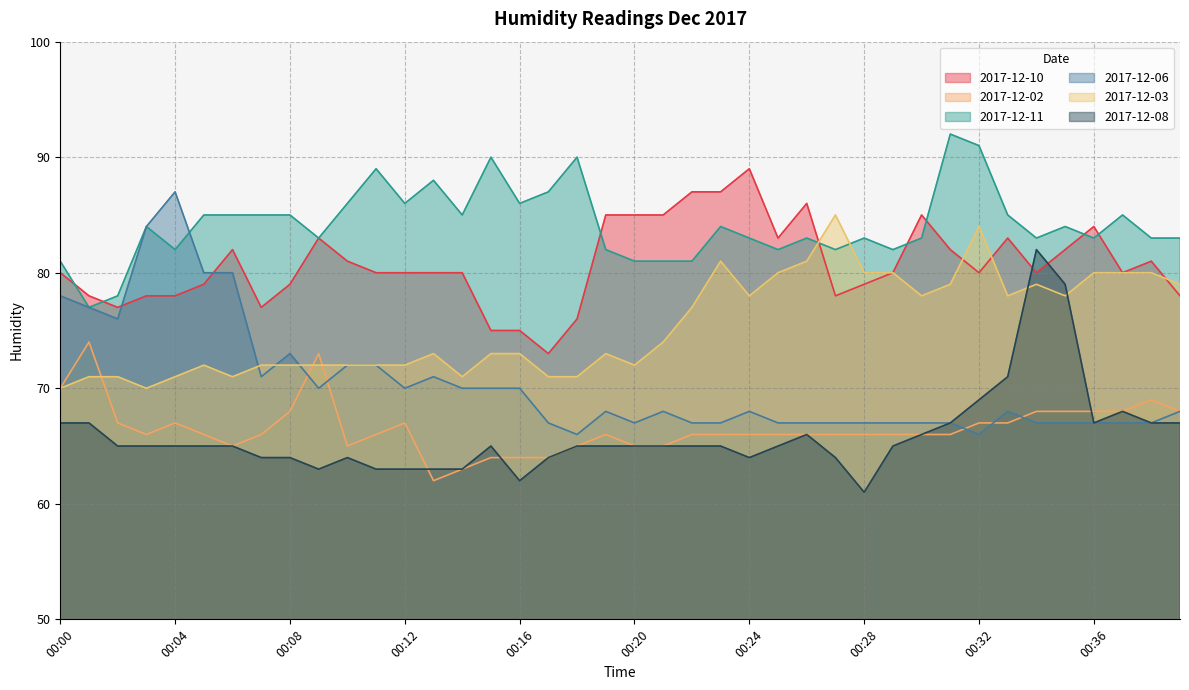

Read the 2017-12-11 value at 00:30.

83